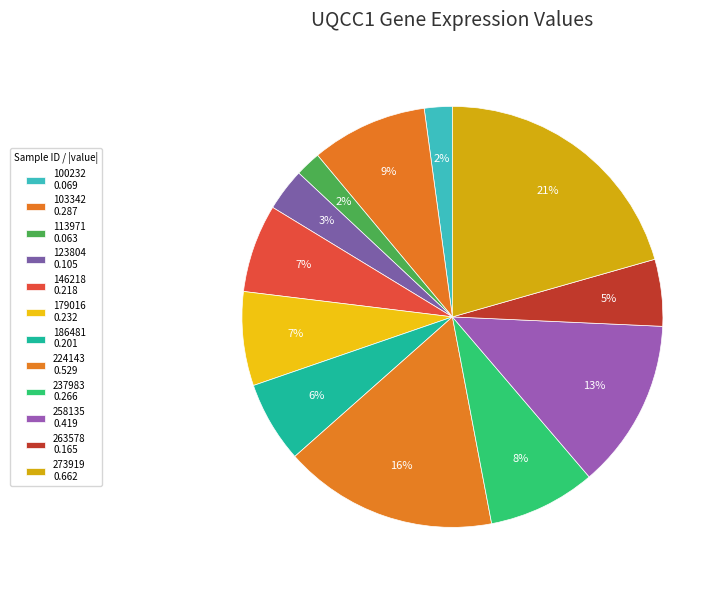

How many segments does this pie chart have?

12